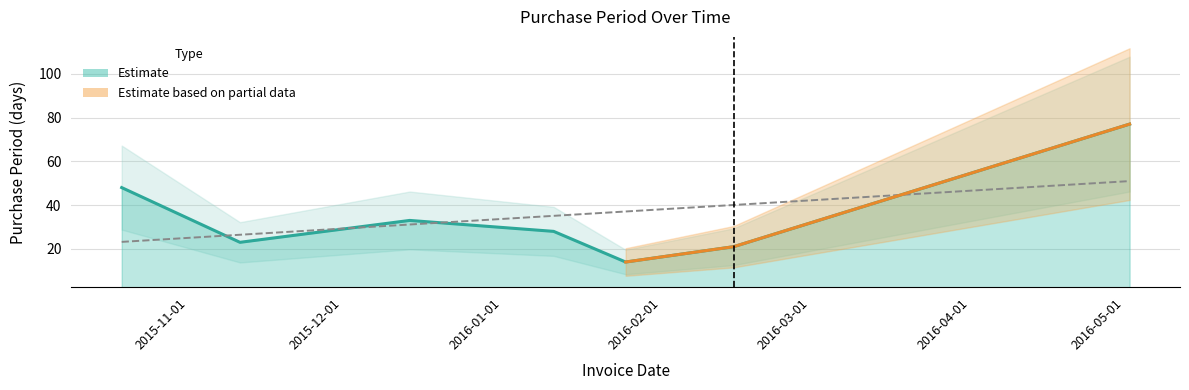

True or false: the data shows 36 at 2016-02-15.

False